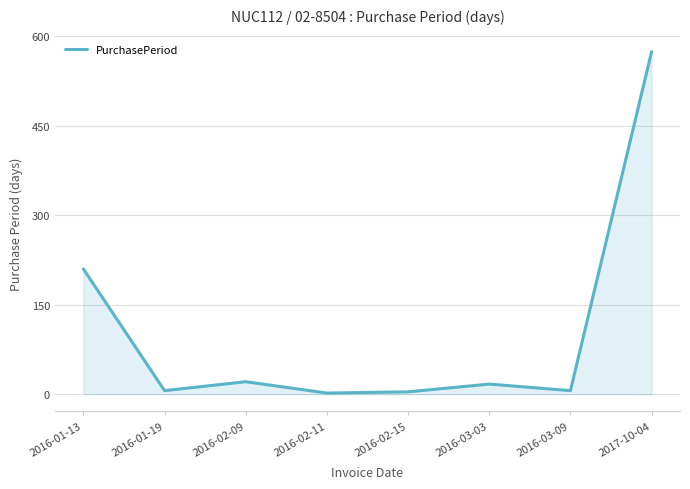

At which category does the chart reach its peak across all series?

2017-10-04